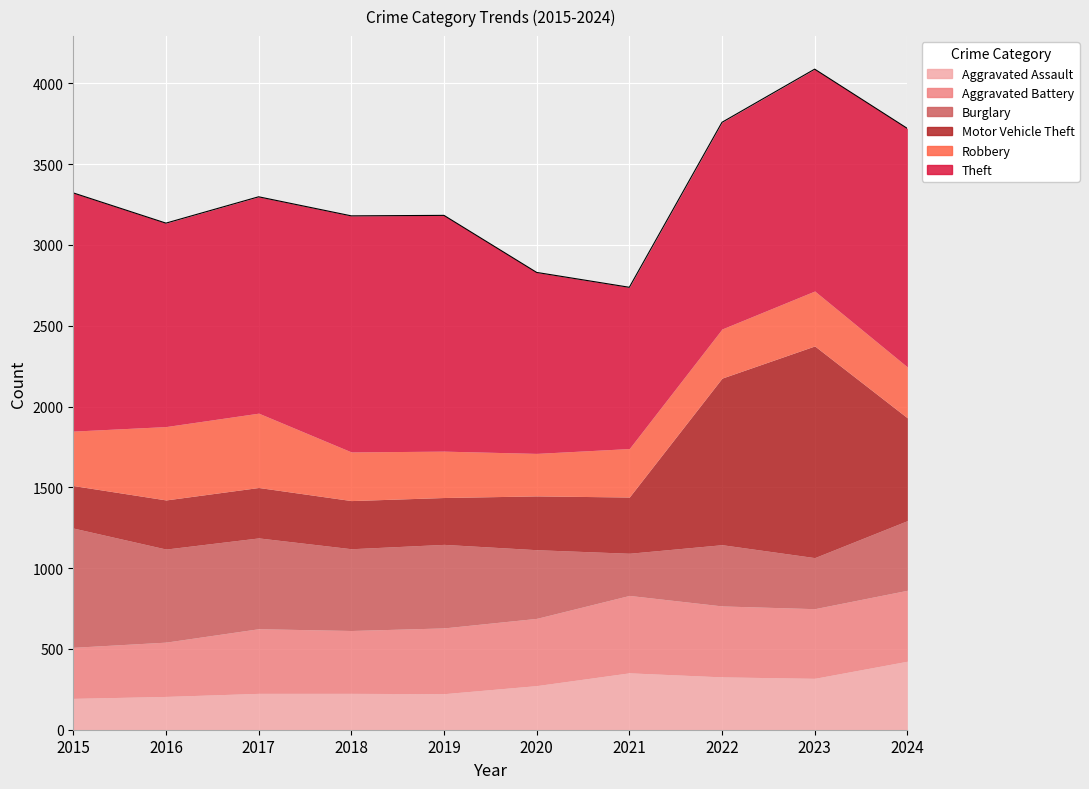

The Burglary series shows 738 at 2015. True or false?

True